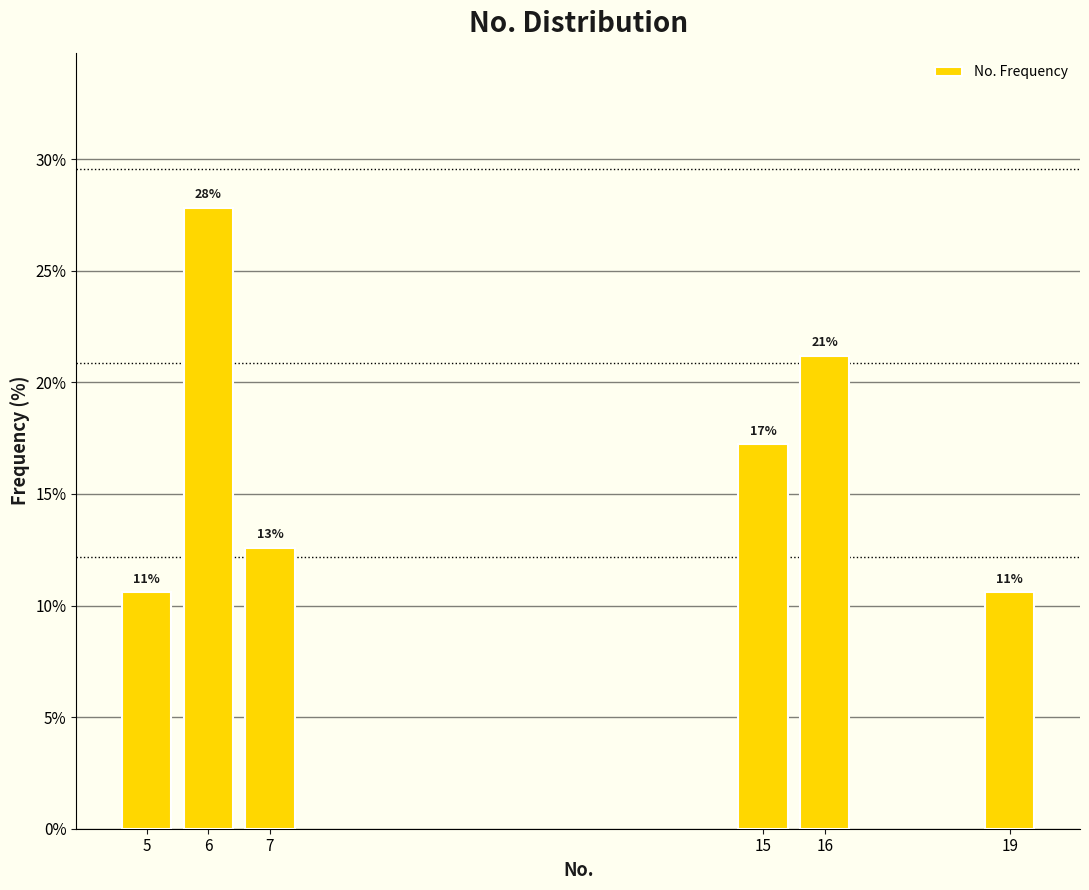

Are the bars horizontal?

No